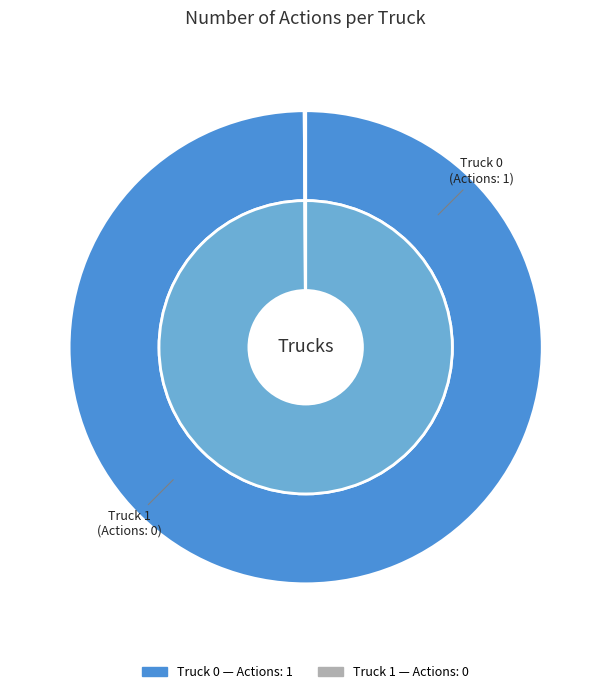

What is the change in value from Truck 0 to Truck 1?

-1